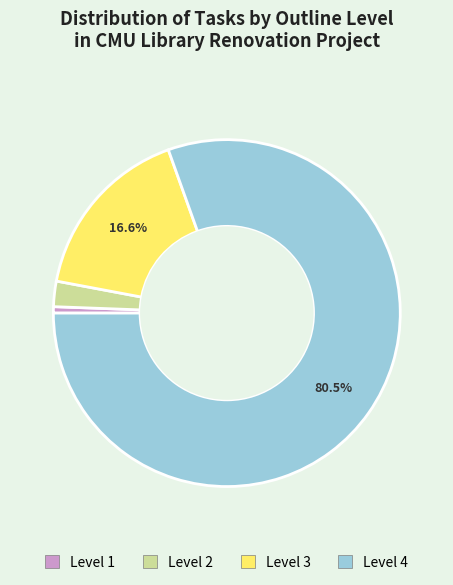

How many segments does this pie chart have?

4